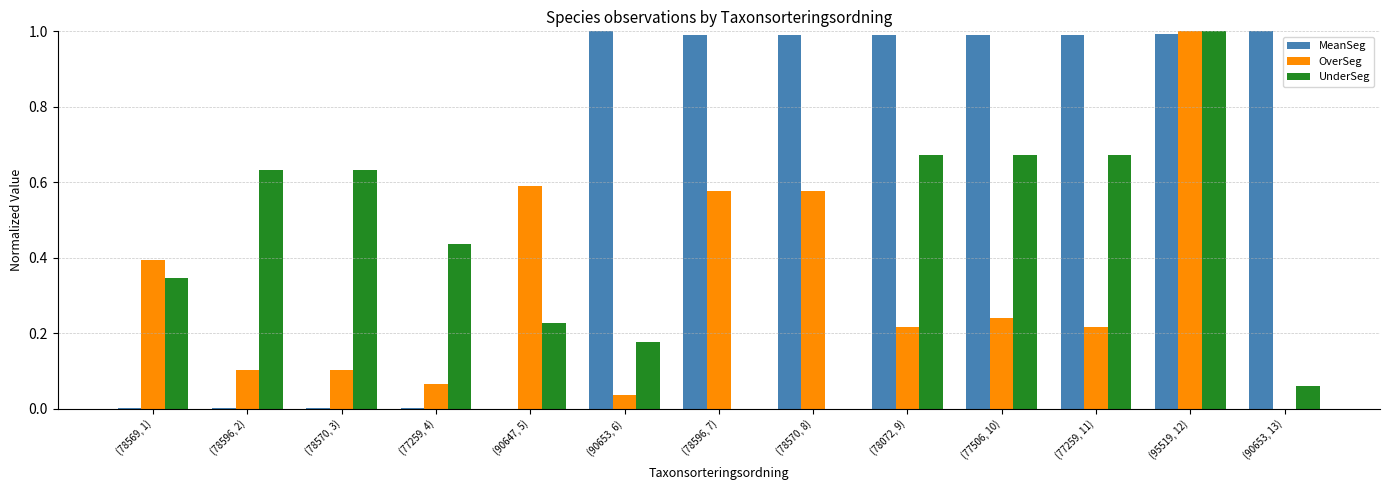

At which label does UnderSeg reach its peak?

(95519, 12)